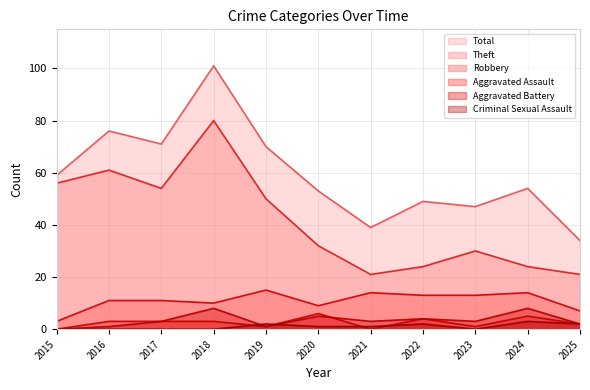

What is the spread (max minus min) of values at 2015?

59